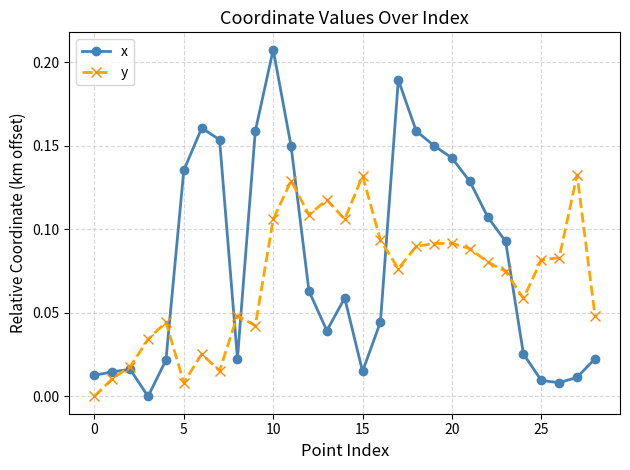

How many data points in y are above 0?

28